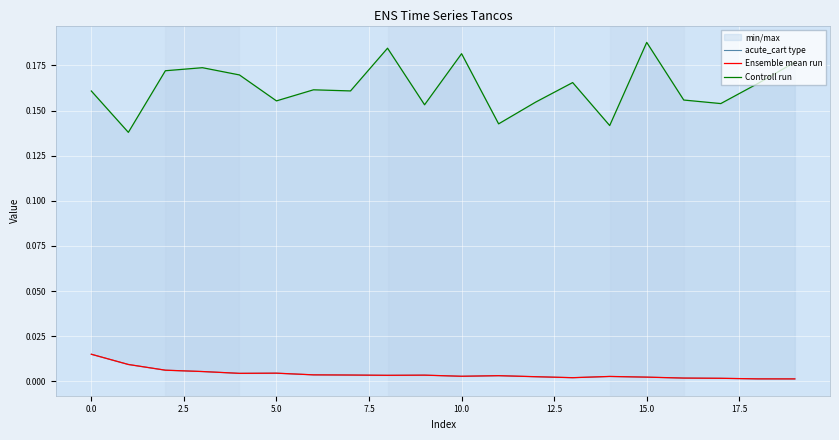

The Controll run series shows 0.1 at 11. True or false?

True